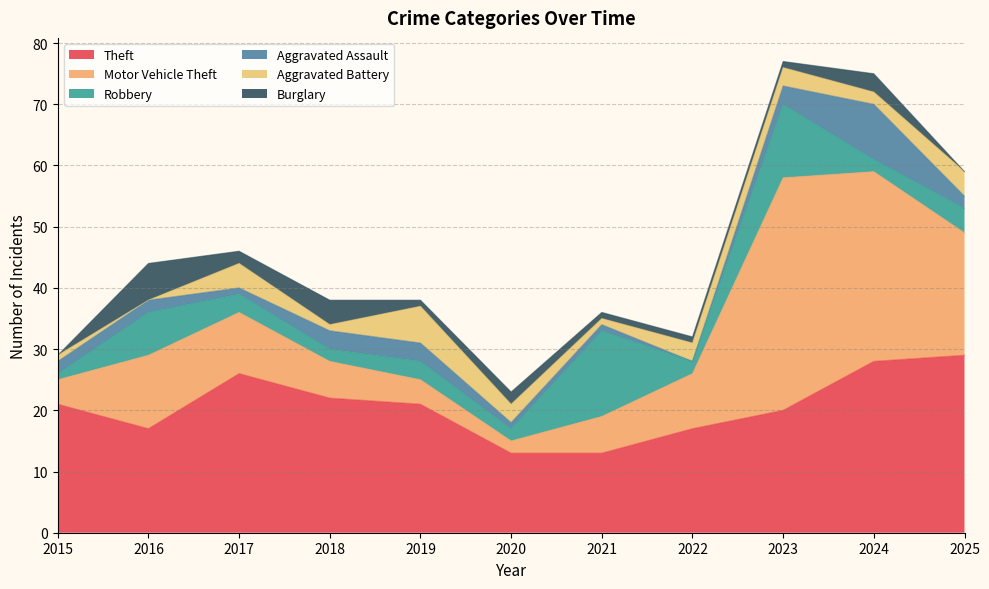

Reading left to right, list all the values displayed in this chart.

Theft: 2015=21	2016=17	2017=26	2018=22	2019=21	2020=13	2021=13	2022=17	2023=20	2024=28	2025=29
Motor Vehicle Theft: 2015=4	2016=12	2017=10	2018=6	2019=4	2020=2	2021=6	2022=9	2023=38	2024=31	2025=20
Robbery: 2015=1	2016=7	2017=3	2018=2	2019=3	2020=2	2021=14	2022=2	2023=12	2024=2	2025=4
Aggravated Assault: 2015=2	2016=2	2017=1	2018=3	2019=3	2020=1	2021=1	2022=0	2023=3	2024=9	2025=2
Aggravated Battery: 2015=1	2016=0	2017=4	2018=1	2019=6	2020=3	2021=1	2022=3	2023=3	2024=2	2025=4
Burglary: 2015=0	2016=6	2017=2	2018=4	2019=1	2020=2	2021=1	2022=1	2023=1	2024=3	2025=0